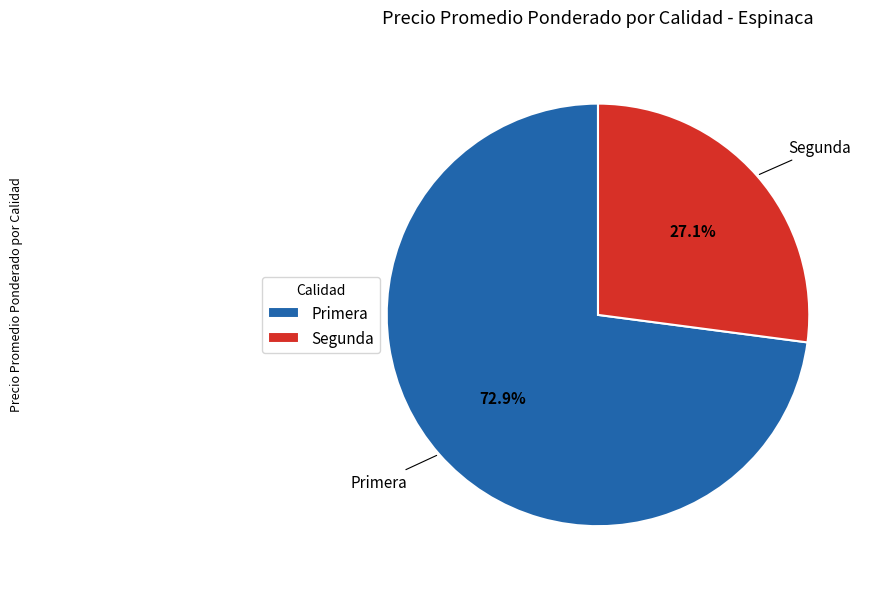

Does any single category account for the majority?

Yes